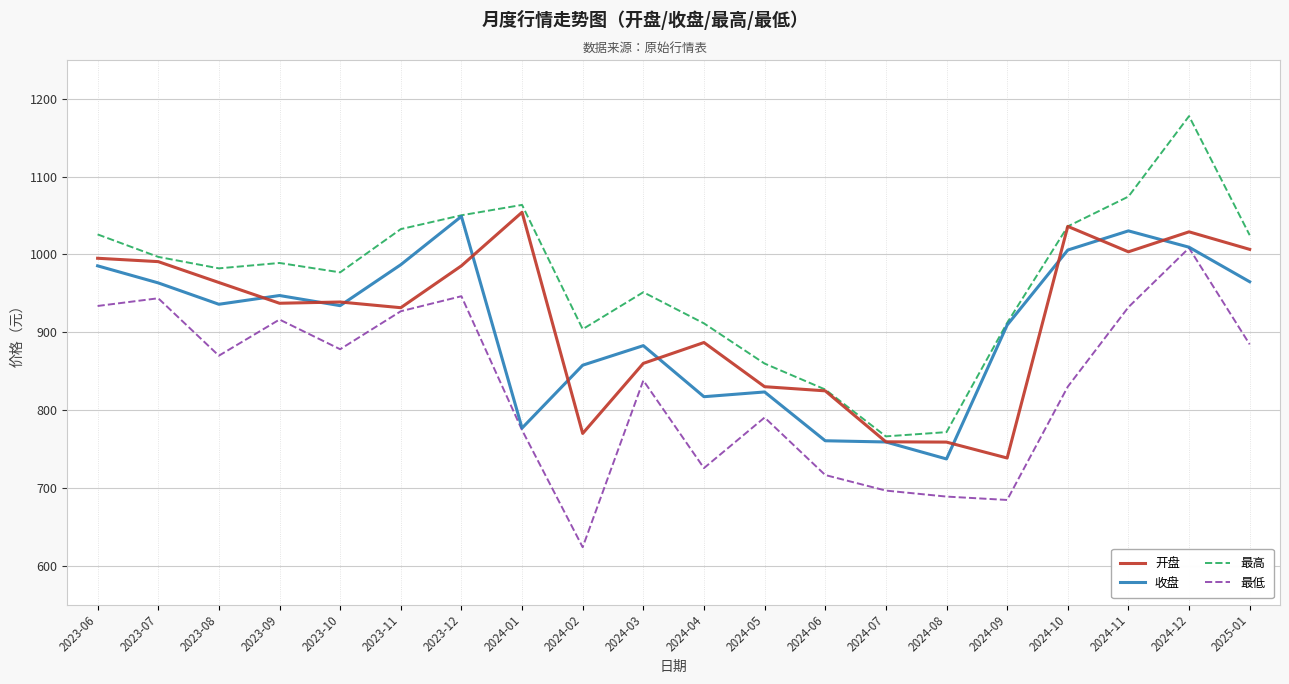

True or false: 最高 and 最低 intersect in this chart.

False